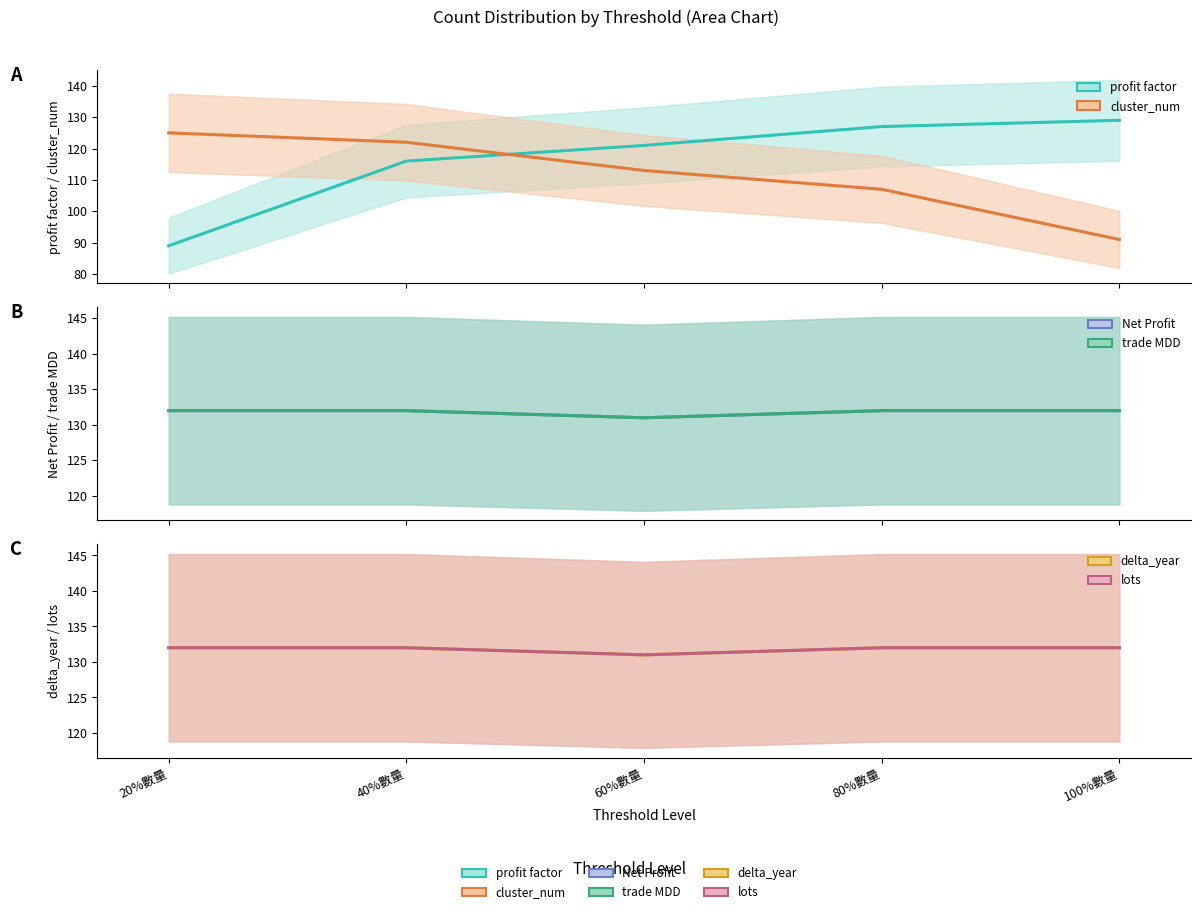

How many data points in profit factor are less than 121?

2